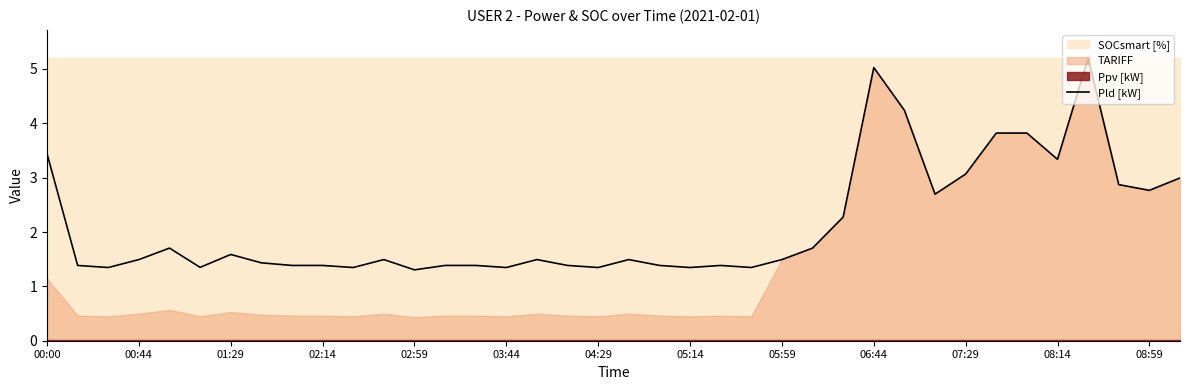

The value of Pld [kW] at 05:59 is 1.5. True or false?

True